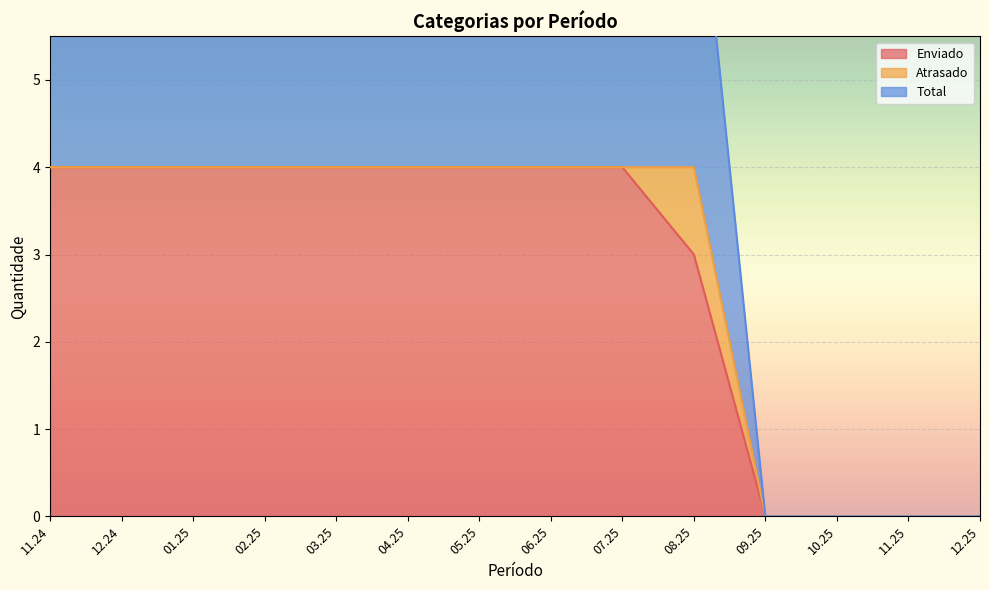

Where is Enviado nearest to the value 2?

08.25